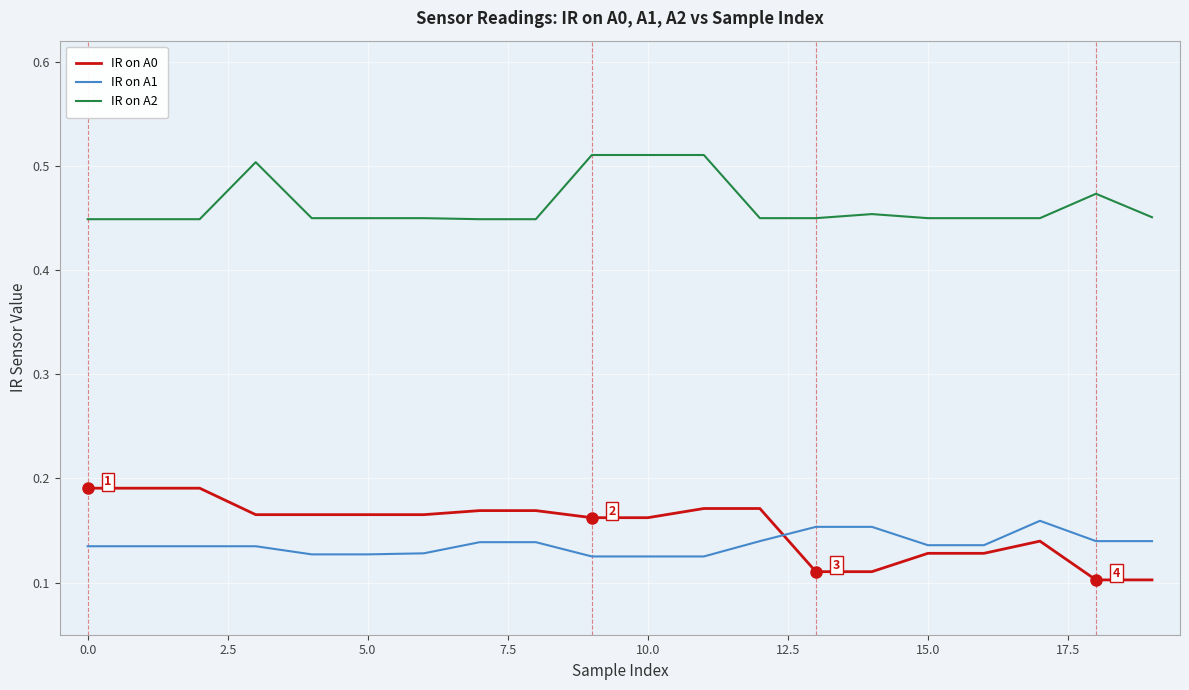

True or false: IR on A2 and IR on A0 intersect in this chart.

False